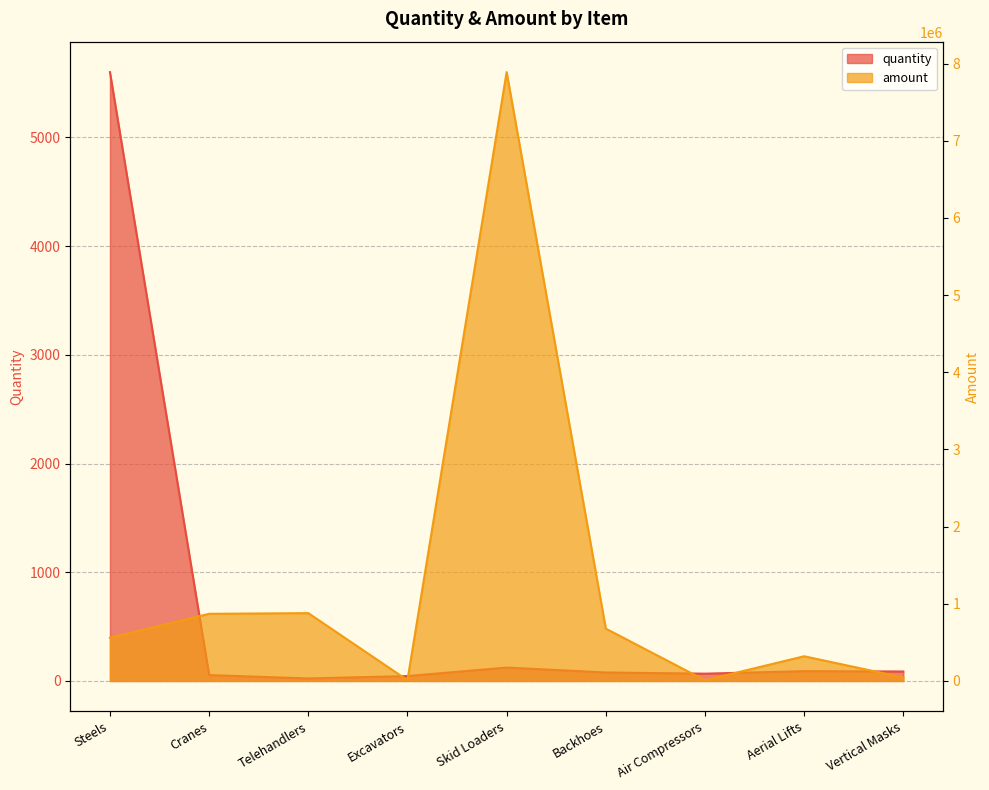

What is the smallest value displayed?

23